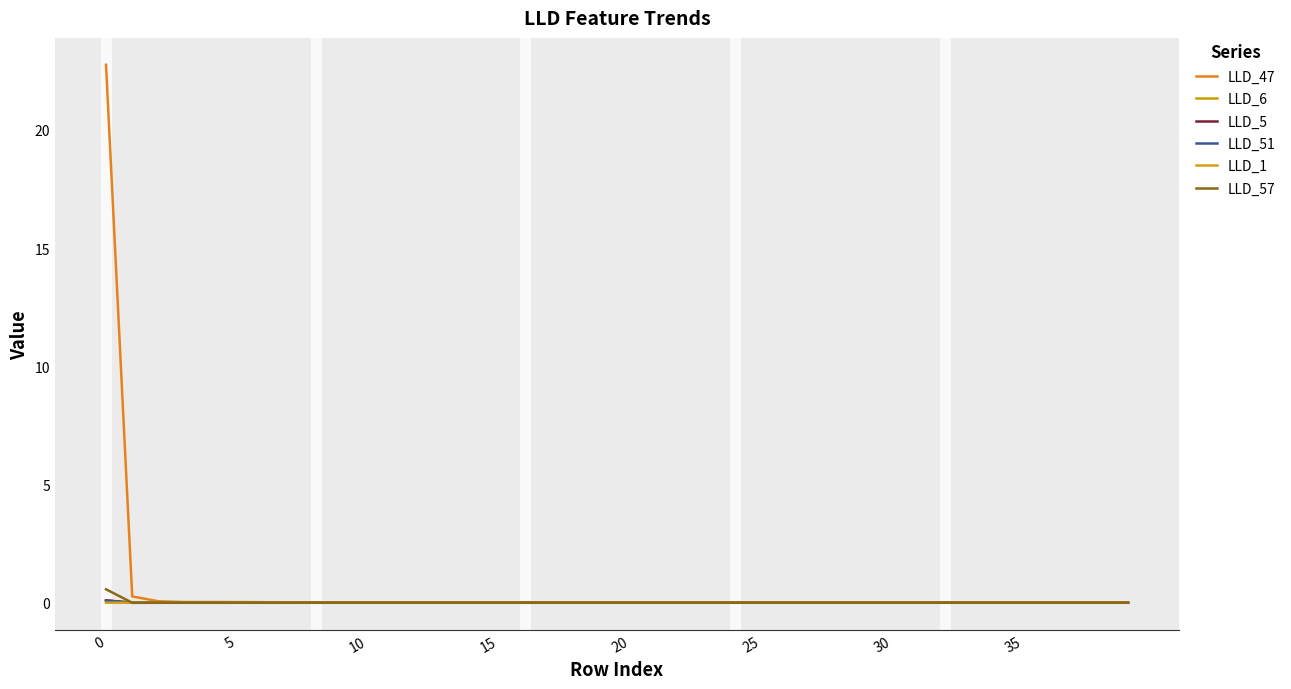

Is this an area chart (filled region under the line)?

No